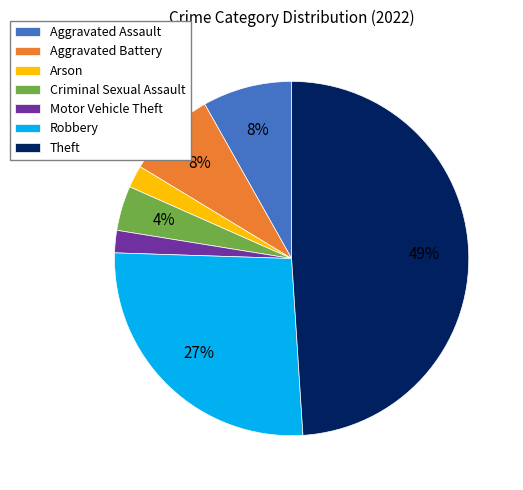

Which slice is the largest?

Theft